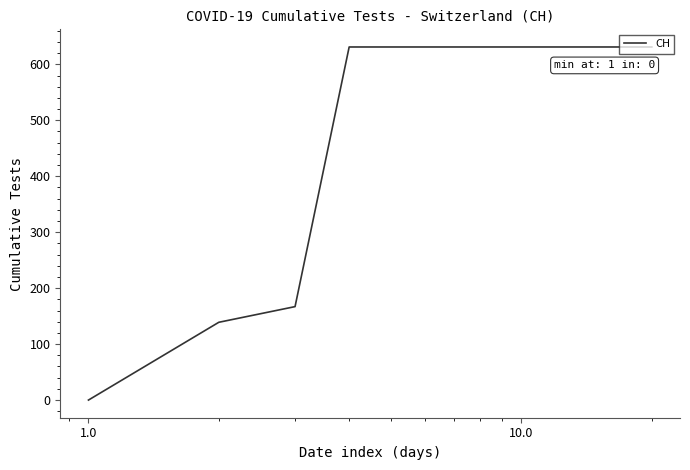

How many lines are shown in the chart?

1